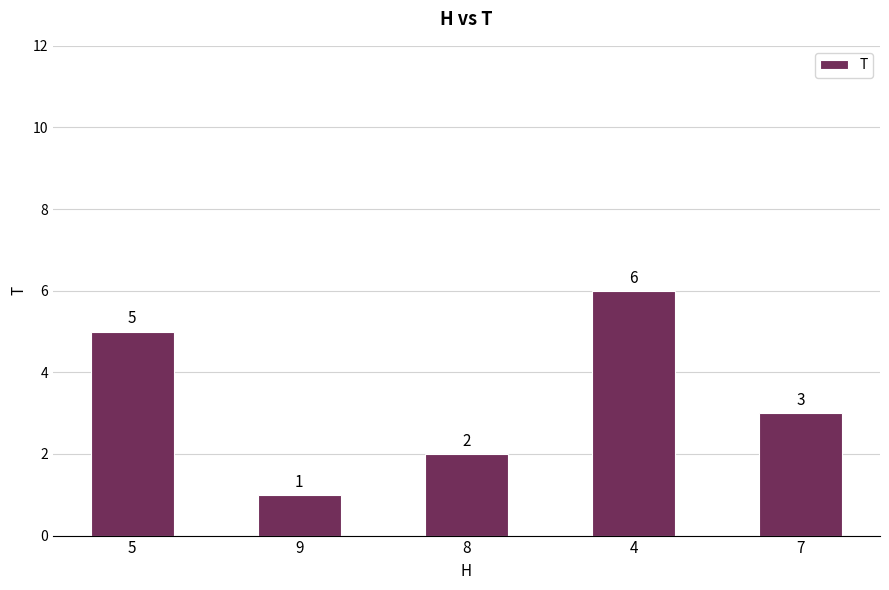

What is the change in value from 5 to 4?

+1